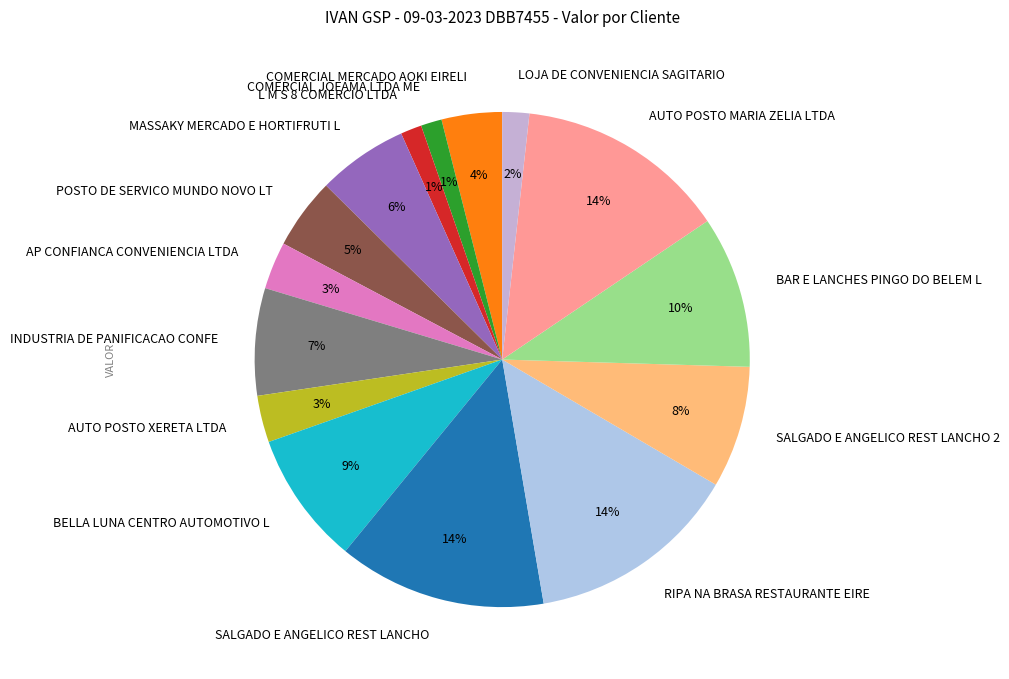

To the nearest percent, what is the combined percentage of POSTO DE SERVICO MUNDO NOVO LT and AP CONFIANCA CONVENIENCIA LTDA?

8%